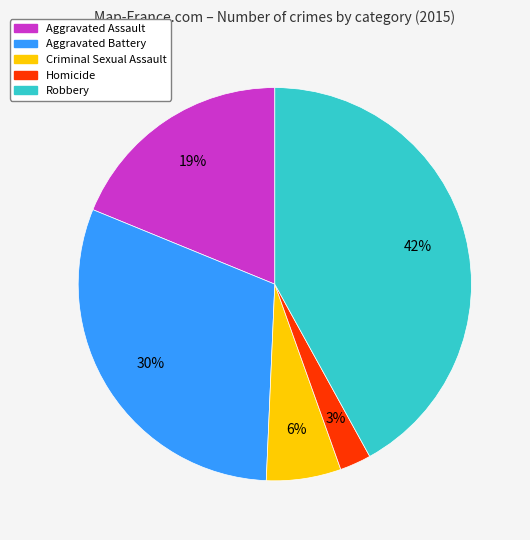

What is the ratio of the value at Robbery to the value at Aggravated Battery?

1.4